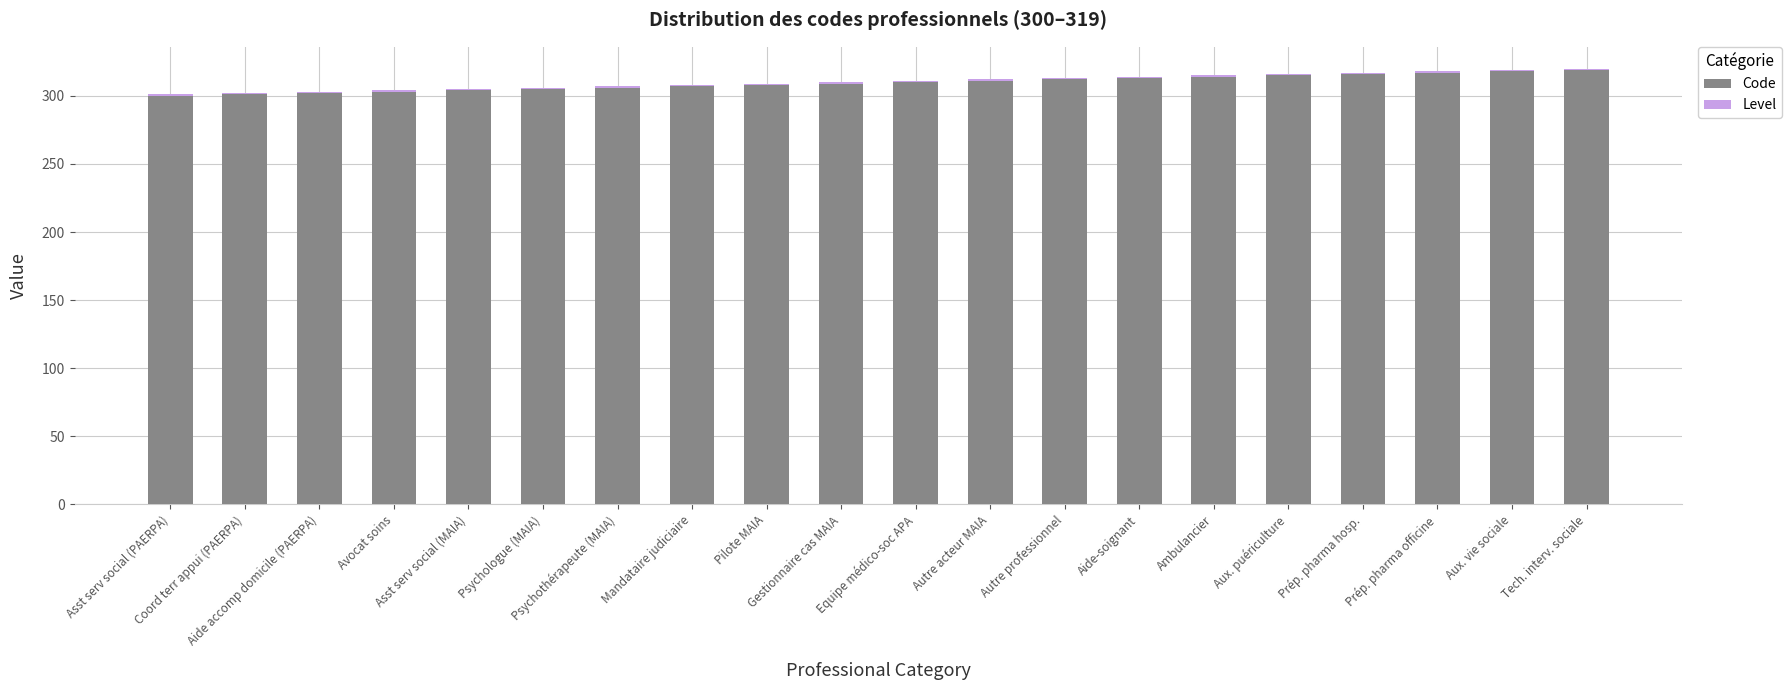

What is the highest value of the Code series?

319